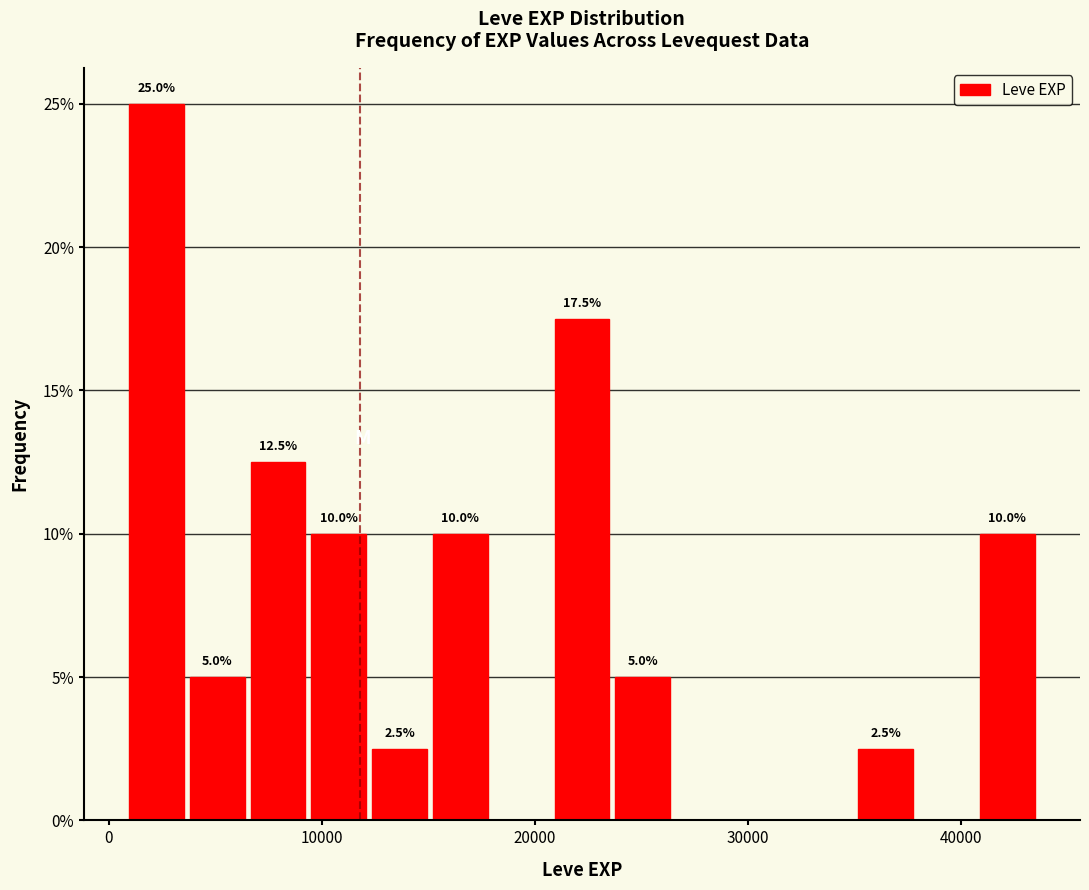

Read against the x-axis, roughly where is the centre of the tallest bar?

2000